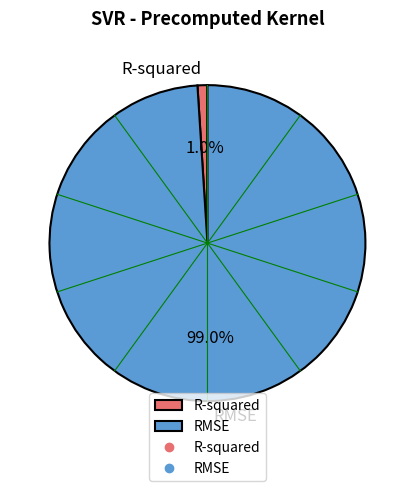

Rank the categories by value from highest to lowest.

RMSE, R-squared